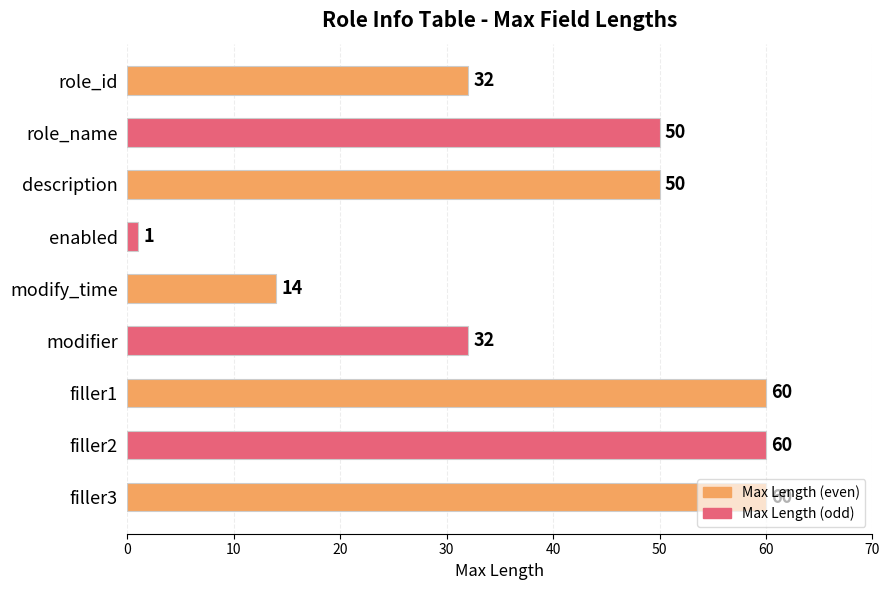

What is the ratio of the value at filler3 to the value at description?

1.2